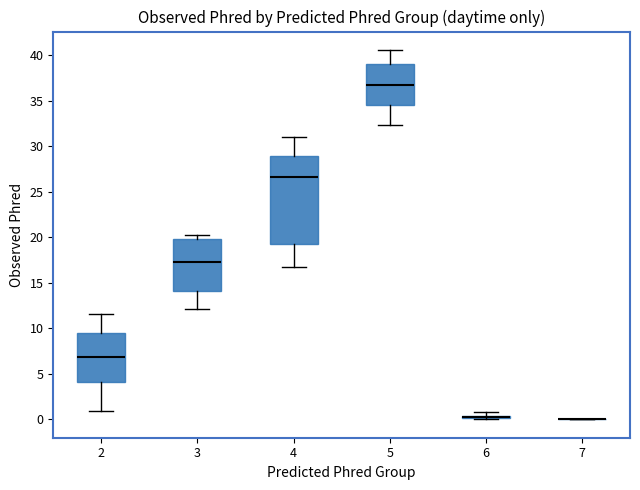

Where is the upper edge of the box at x = 3 on the y-axis? The values are not printed on the chart, so give them approximately, as read against the axis.

20.0